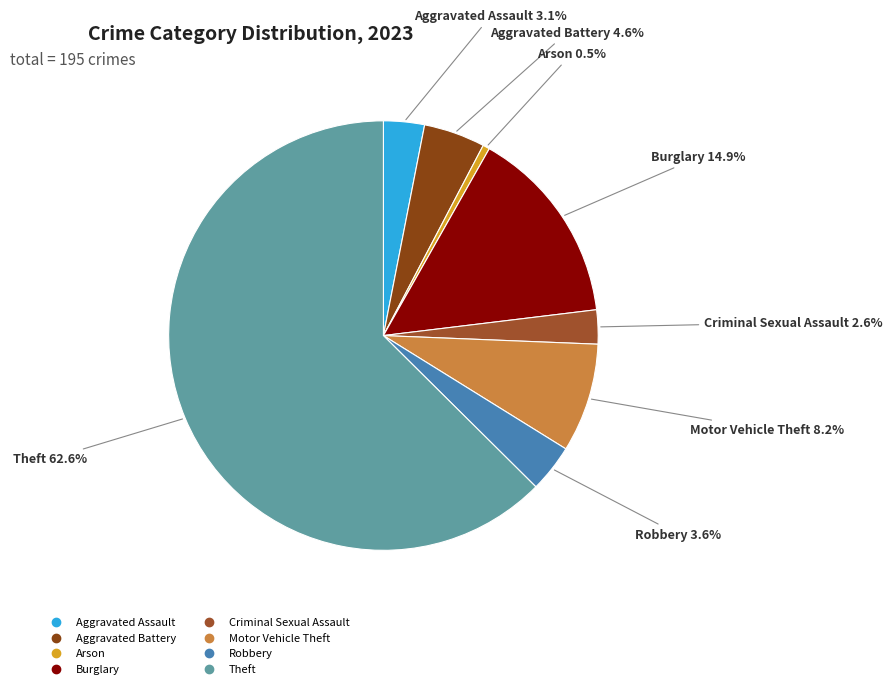

Which slice represents more than half of the pie?

Theft